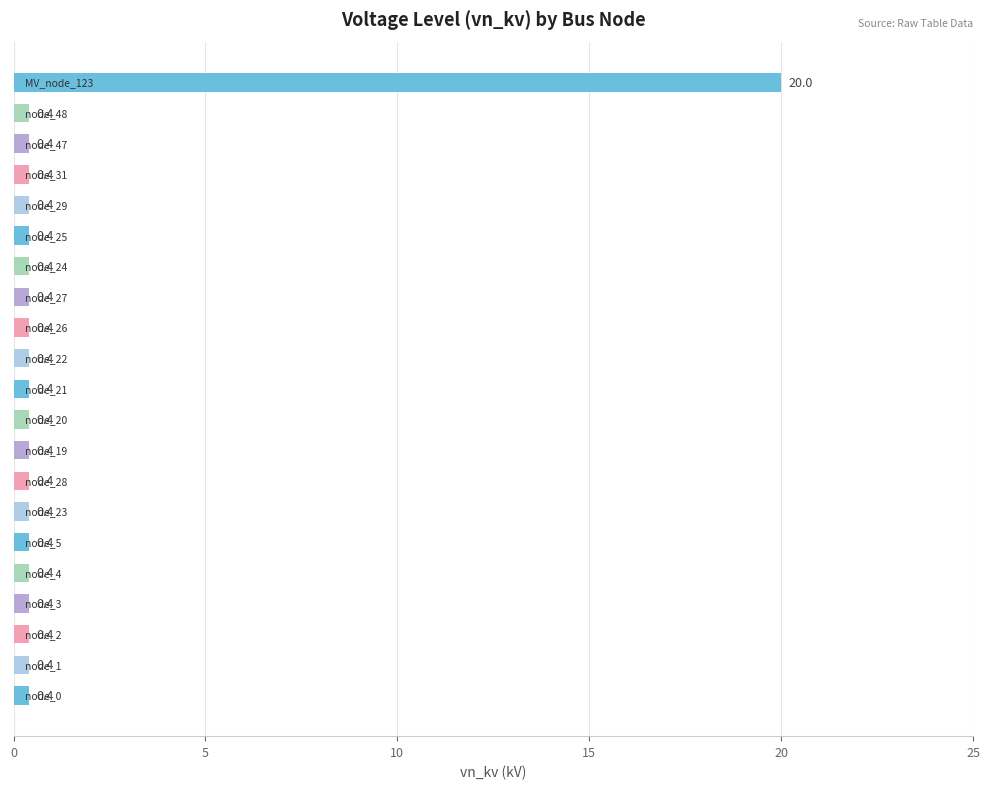

How many bars are there in total?

21